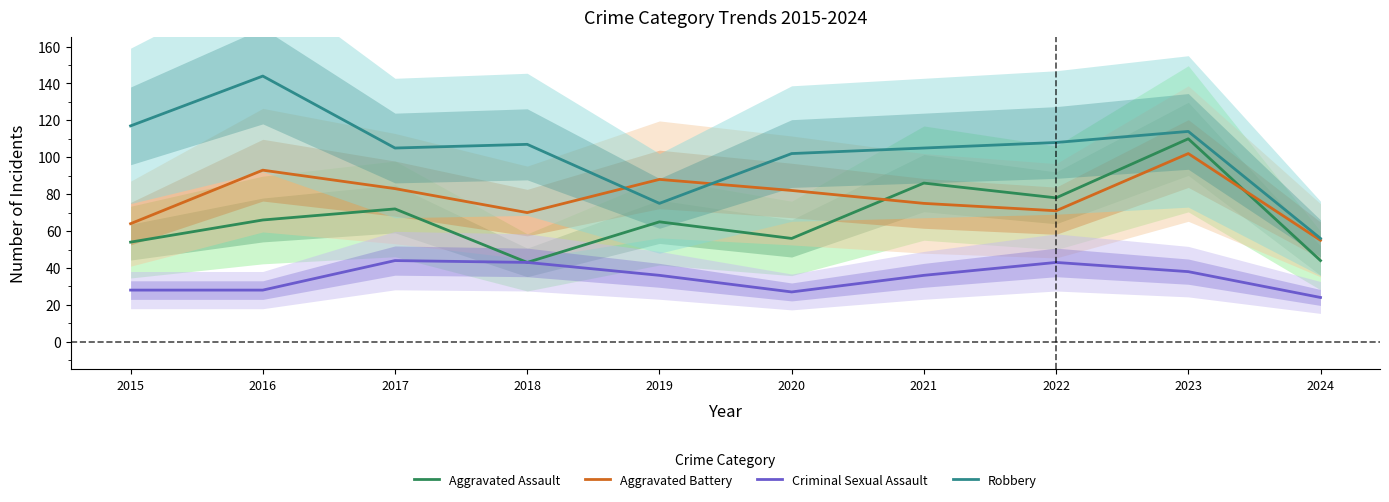

How many interior local valleys does the Aggravated Battery series have?

2